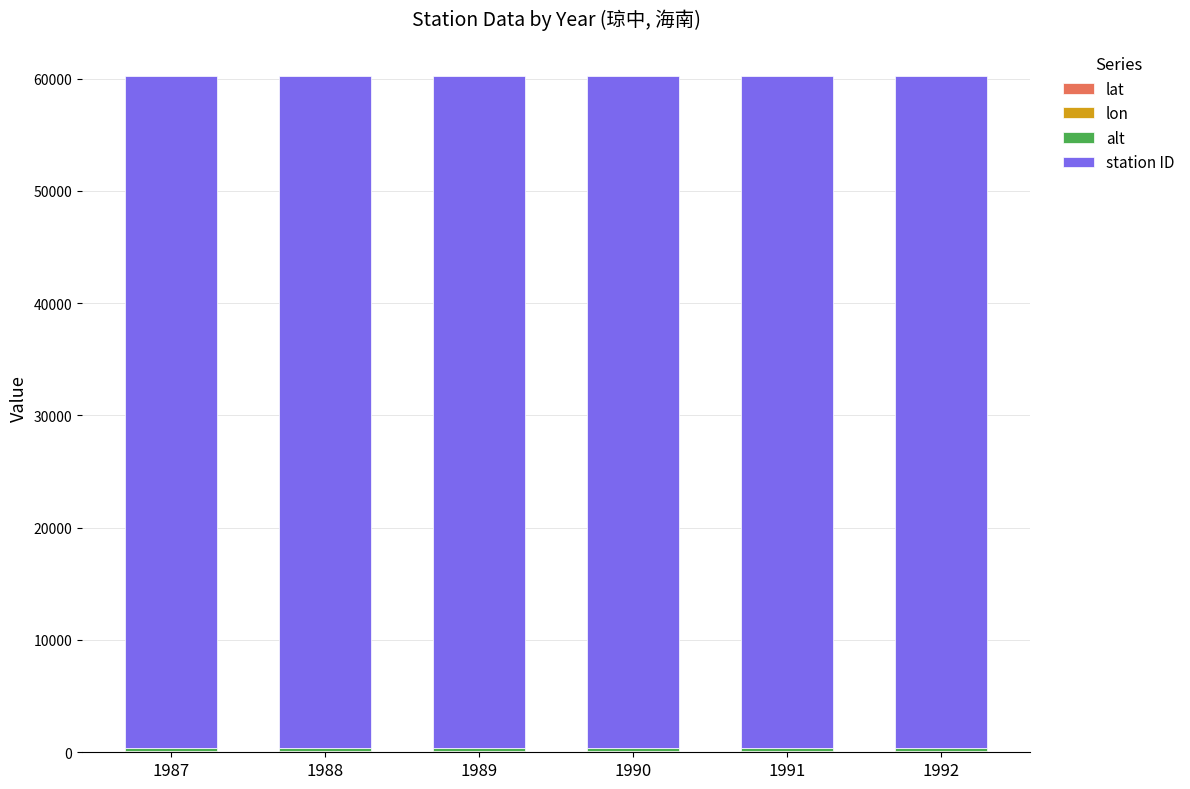

List the labels in order of lon value, largest first.

1987, 1988, 1989, 1990, 1991, 1992